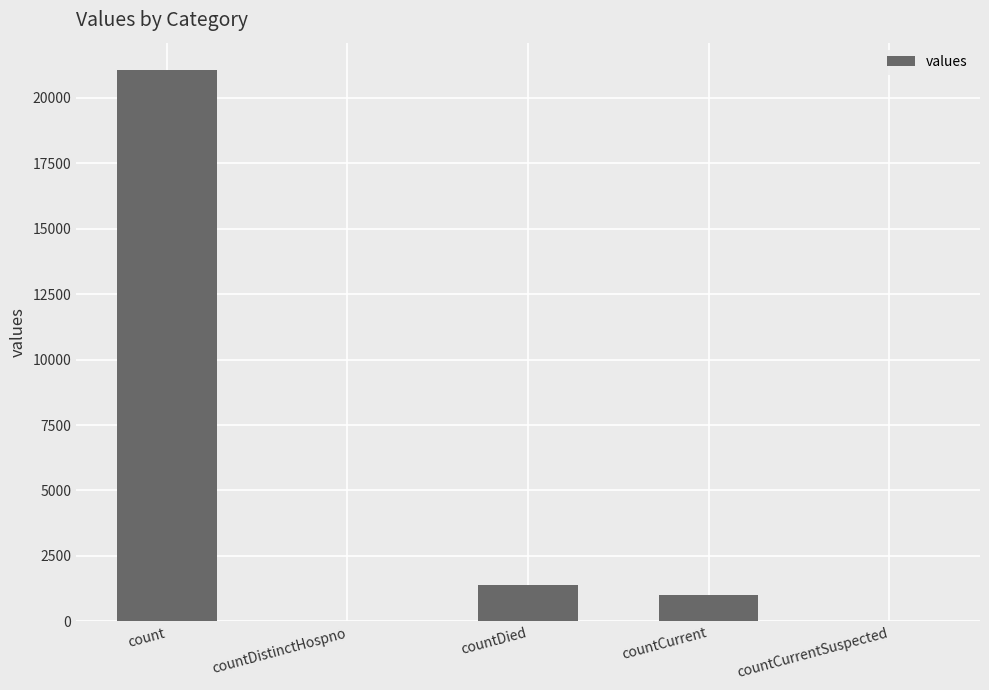

What is the change in value from countCurrent to countCurrentSuspected?

-1006